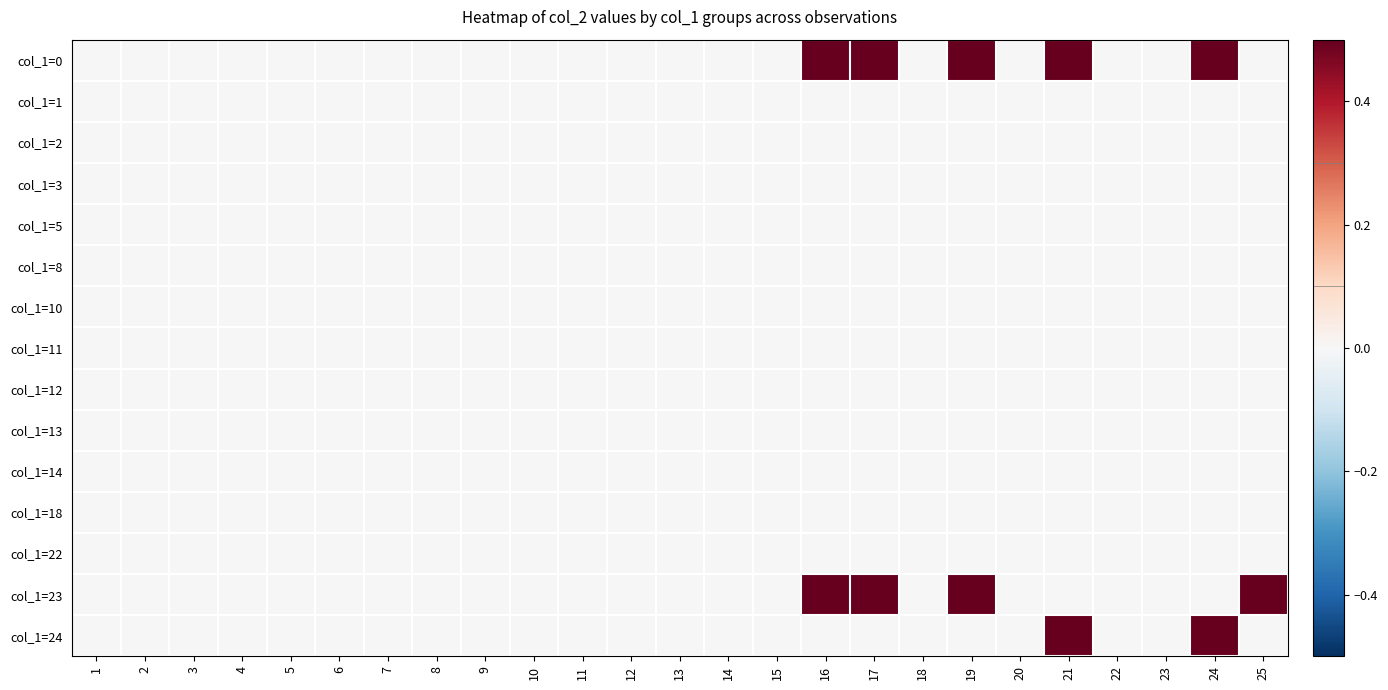

At which category is the sum across all series the highest?

16